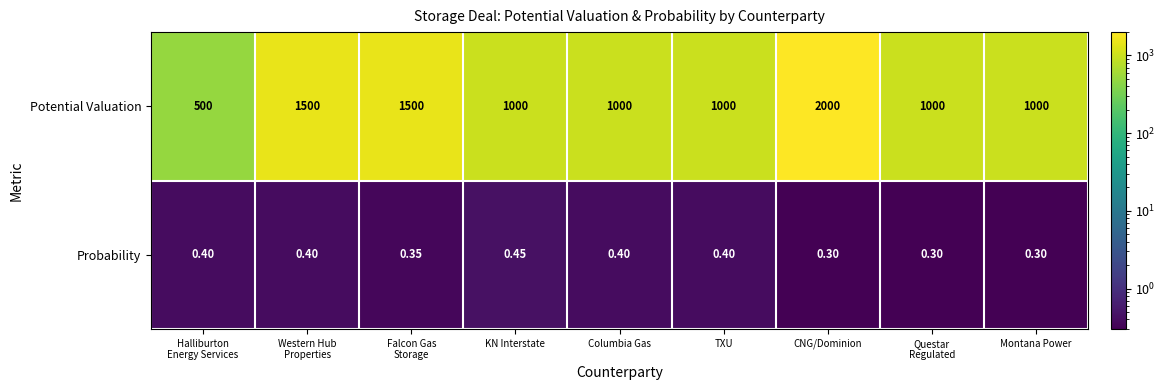

Rank the series by their maximum value, from lowest to highest.

Probability, Potential Valuation